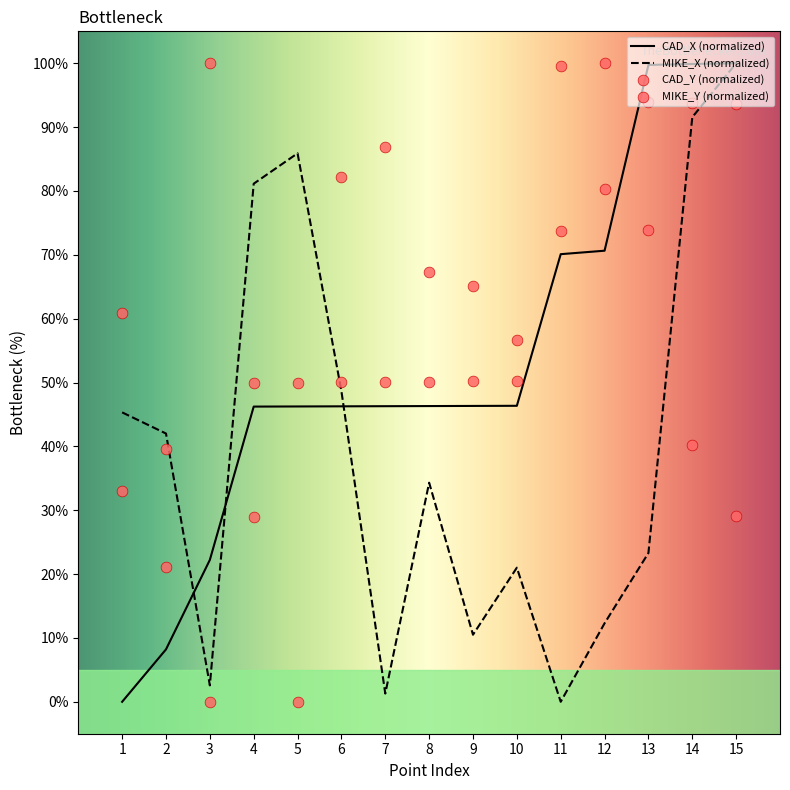

What are all the series names shown in the legend?

CAD_X, CAD_Y, MIKE_X, MIKE_Y